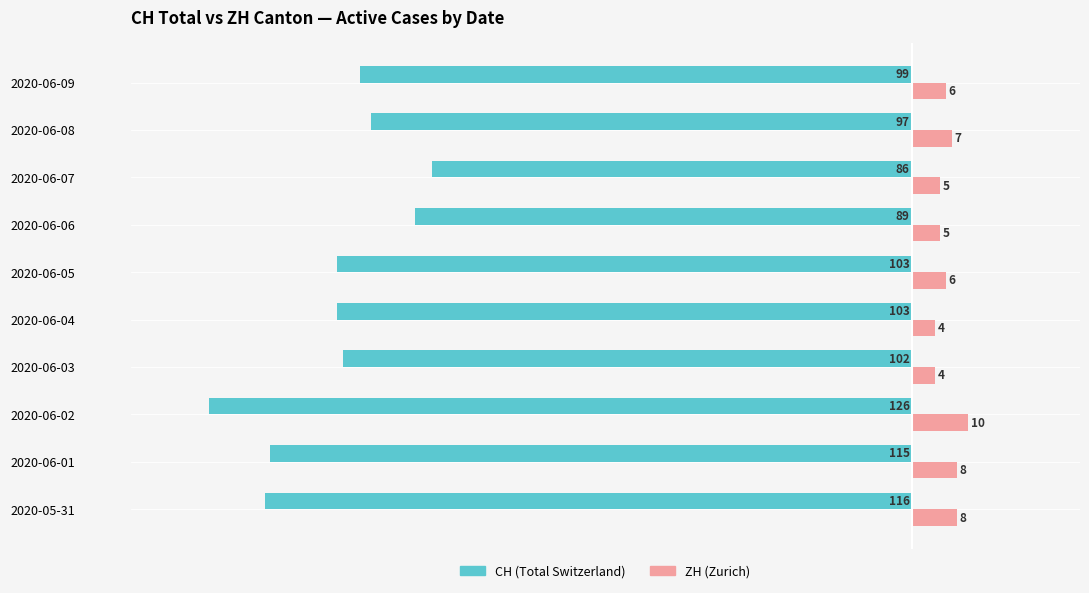

Which series has the largest total across all categories?

ZH (Zurich)